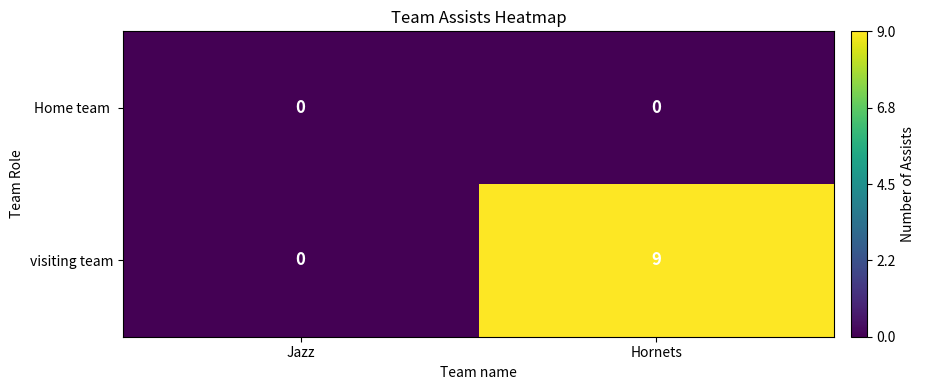

Which series has the largest range (max minus min)?

visiting team